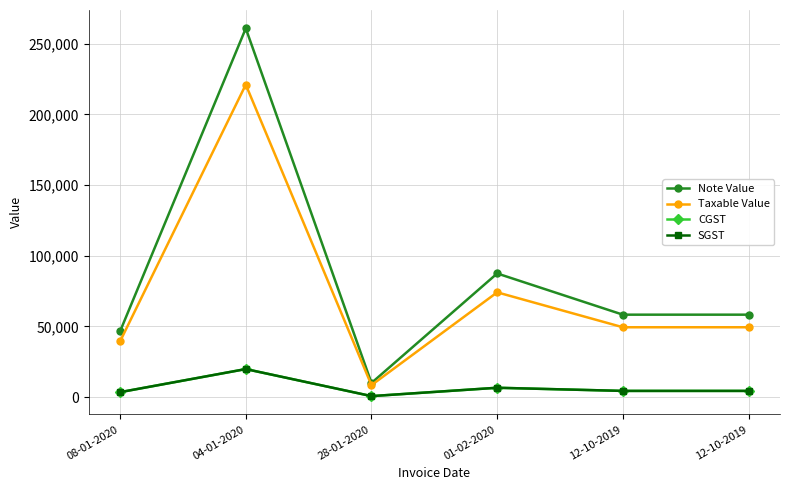

List the series in order of their peak value, highest first.

Note Value, Taxable Value, CGST, SGST